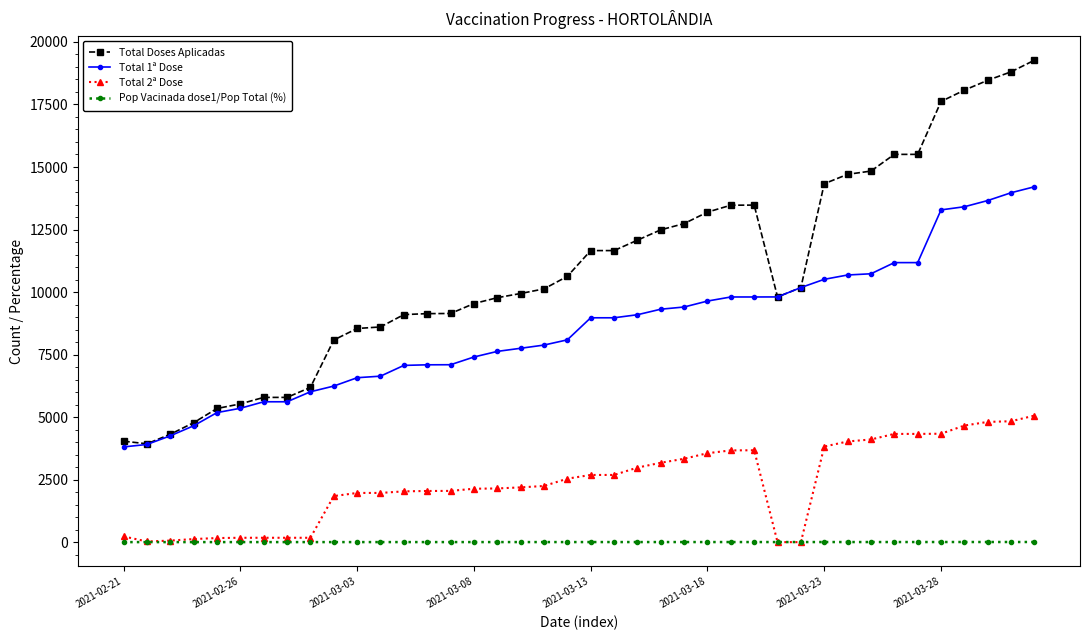

Which series has the widest spread of values?

Total Doses Aplicadas